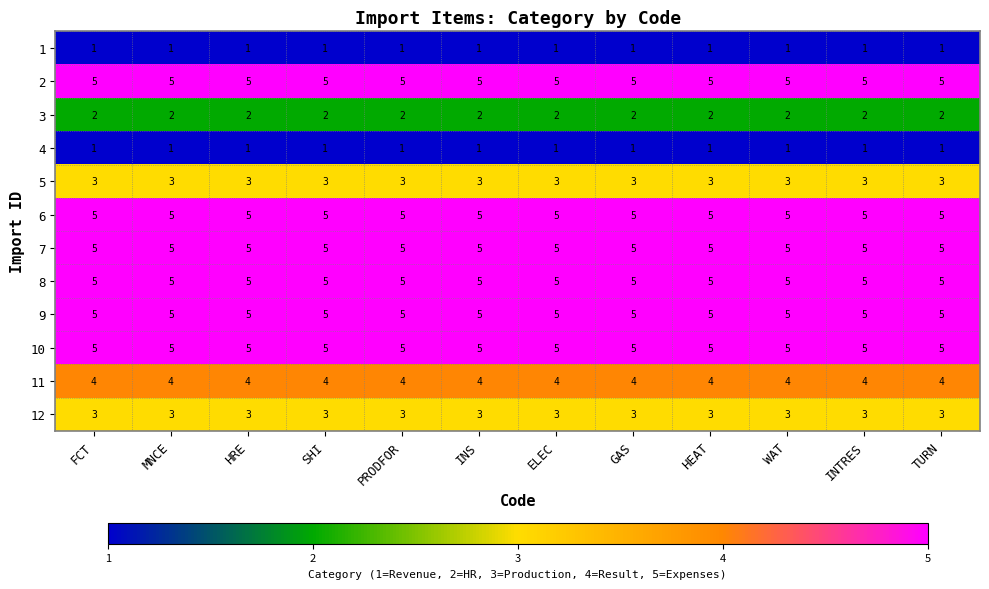

What is the approximate value of 6 at SHI?

5